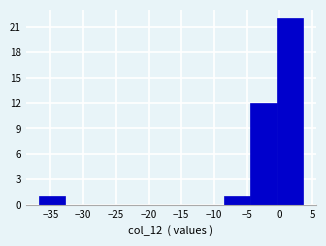

Reading left to right, transcribe this chart: for each bar, give the range it covers on the x-axis and its height. Neither the bar edges nor the heights are printed on the chart, so give them approximately, as read against the axes.

-36.5 to -32.5: 1
-32.5 to -28.5: 0
-28.5 to -24.5: 0
-24.5 to -20.5: 0
-20.5 to -16.5: 0
-16.5 to -12.5: 0
-12.5 to -8.5: 0
-8.5 to -4.5: 1
-4.5 to -0.5: 12
-0.5 to 3.5: 22